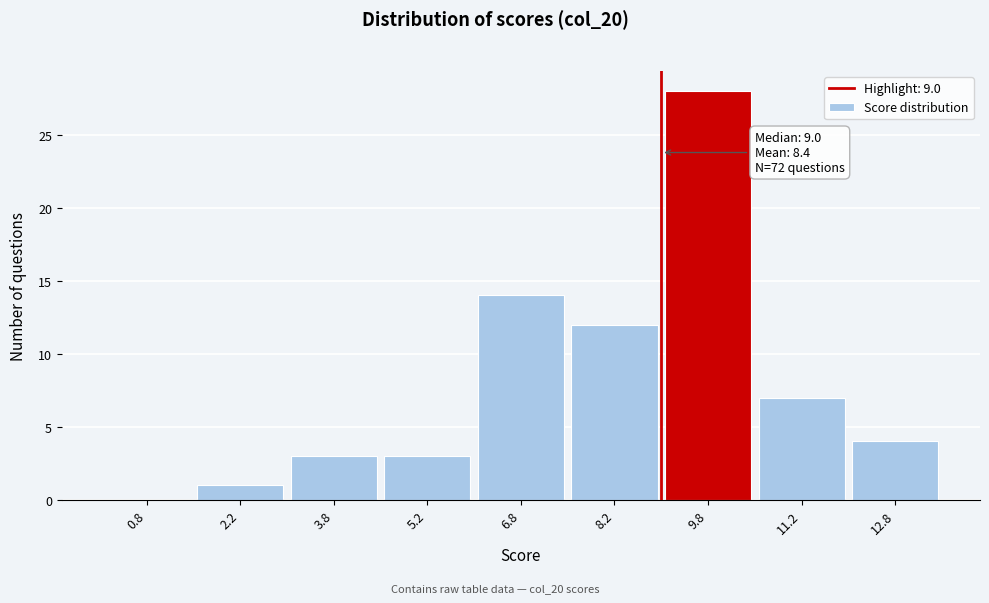

Over which range of the x-axis is the bar tallest?

9.0 to 10.5